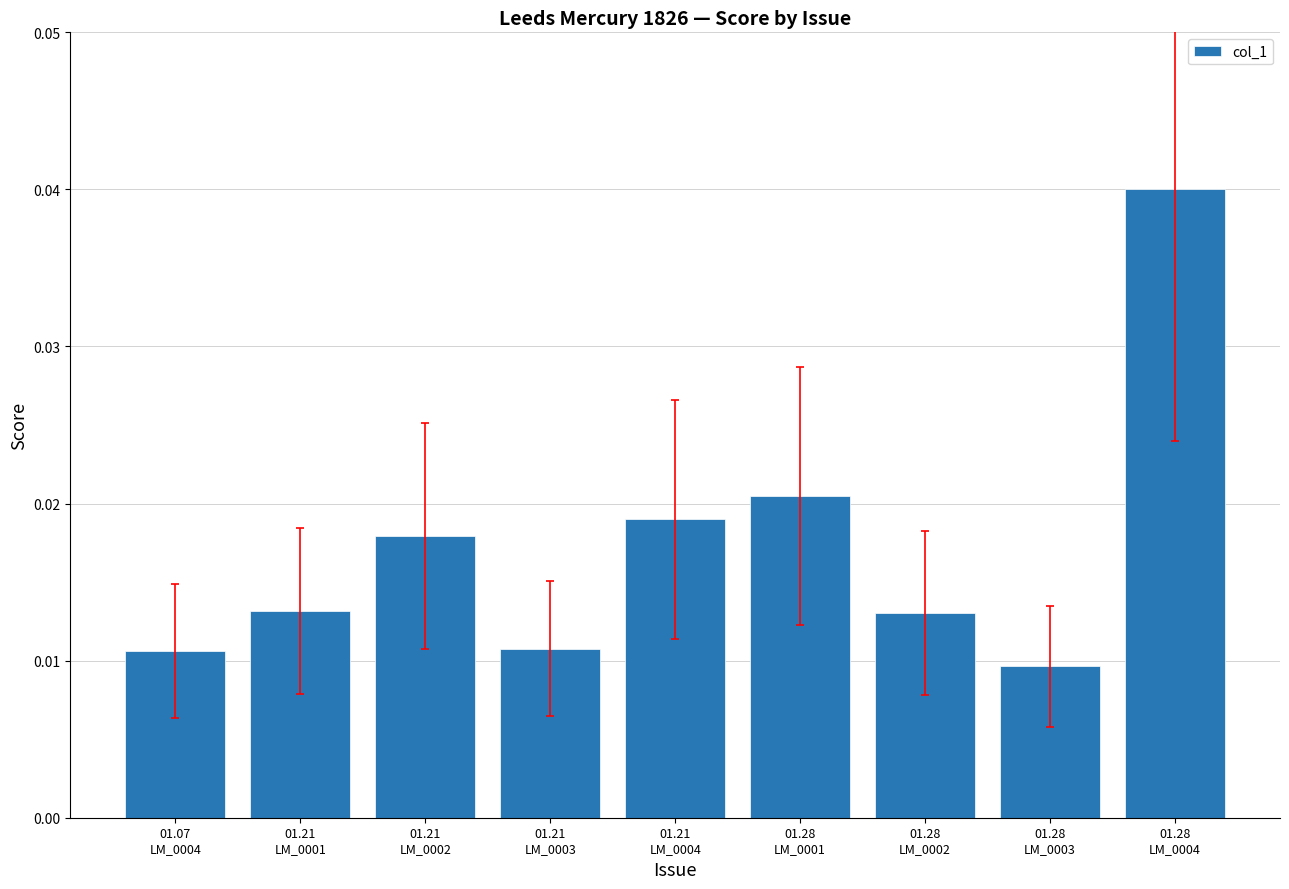

How many values are between 0 and 1?

9